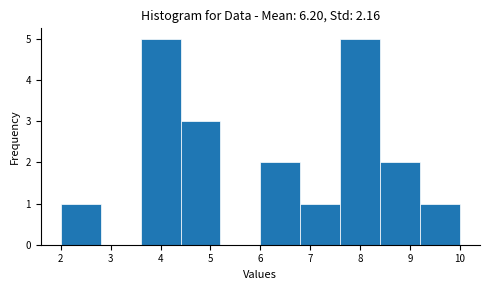

How tall is the bar that spans 8.4 to 9.2 on the x-axis? The values are not printed on the chart, so give them approximately, as read against the axis.

2